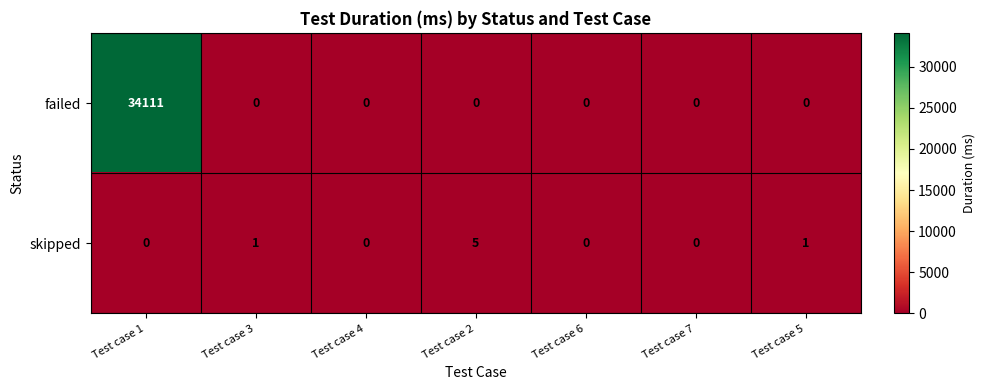

Is it true that skipped equals 2 at Test case 5?

False